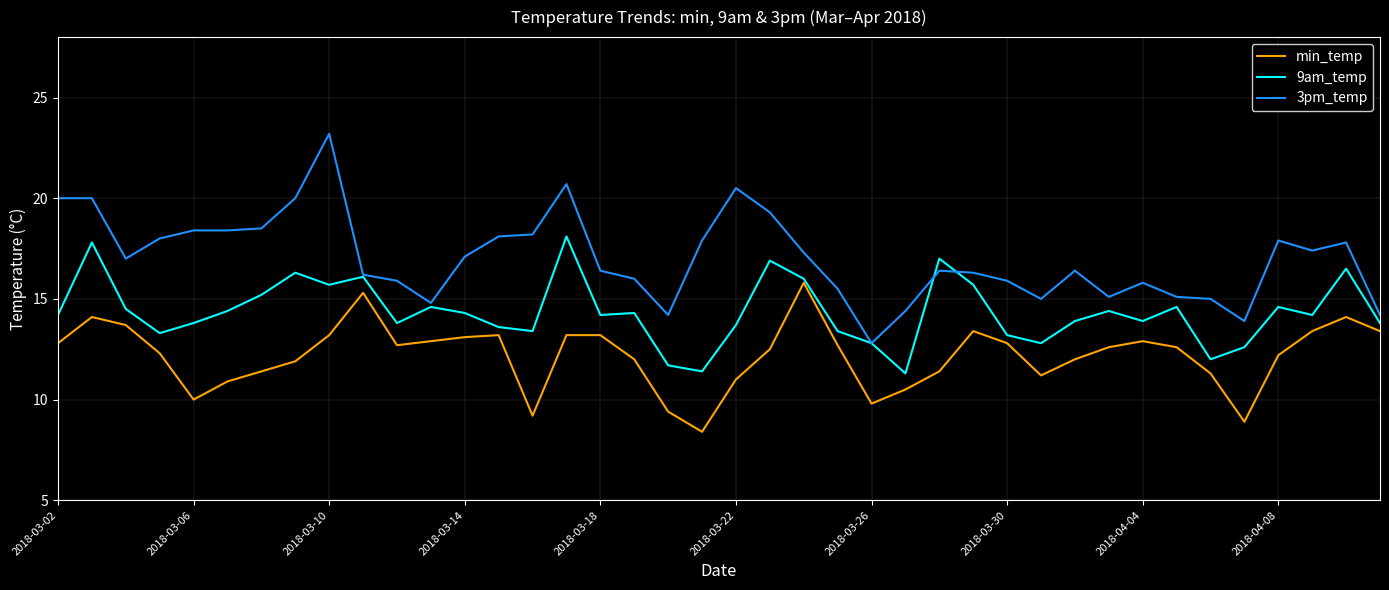

Which series has the largest range (max minus min)?

3pm_temp